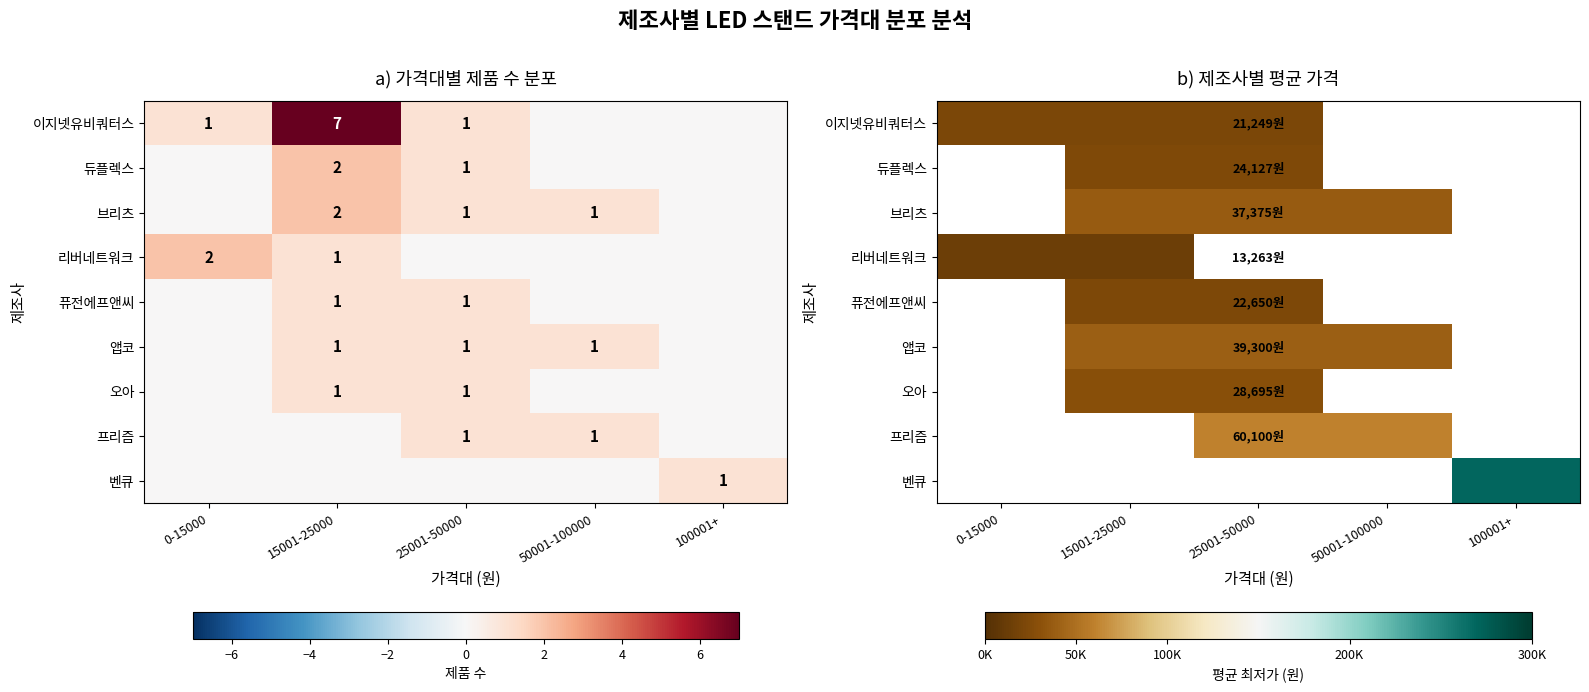

At which category does the chart reach its minimum across all series?

0-15000